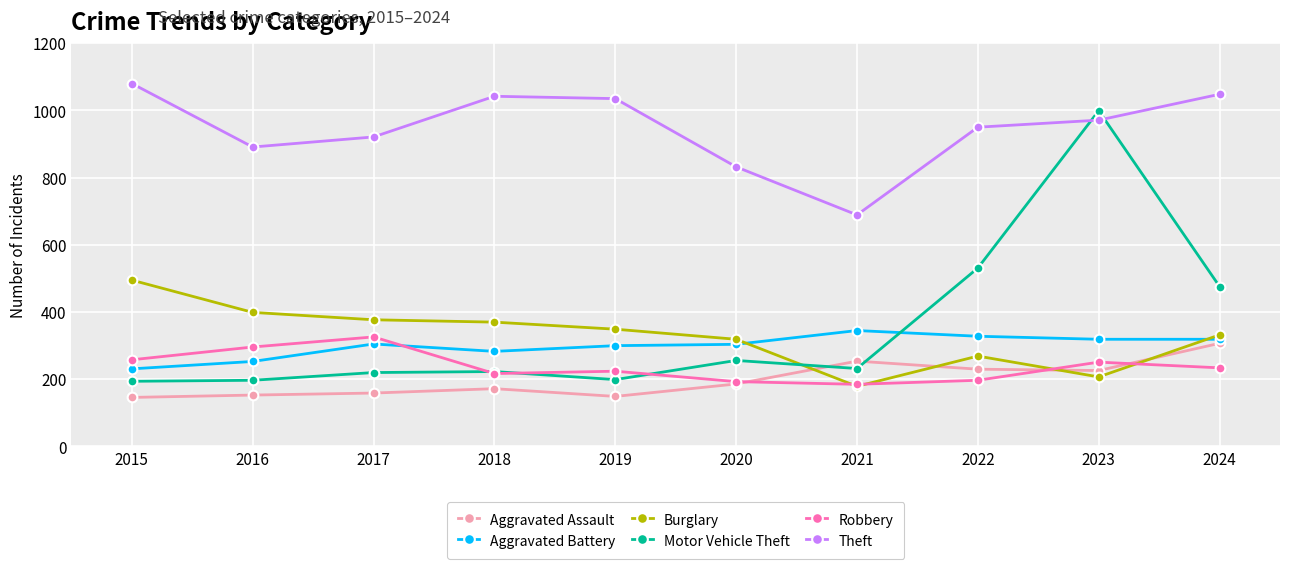

What is the value of the Motor Vehicle Theft point at the 7th from the left?

232